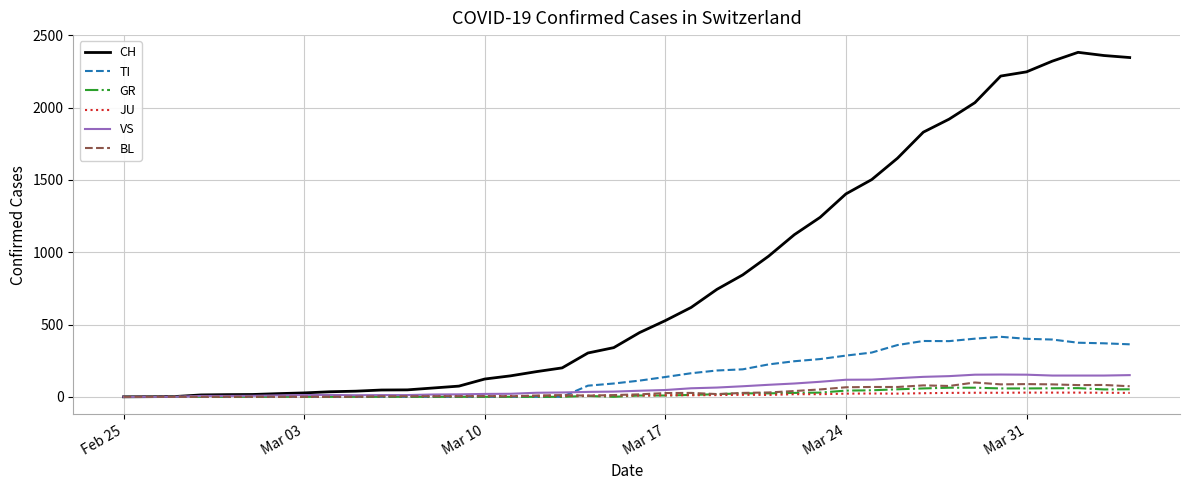

Count the number of data series in this chart.

6